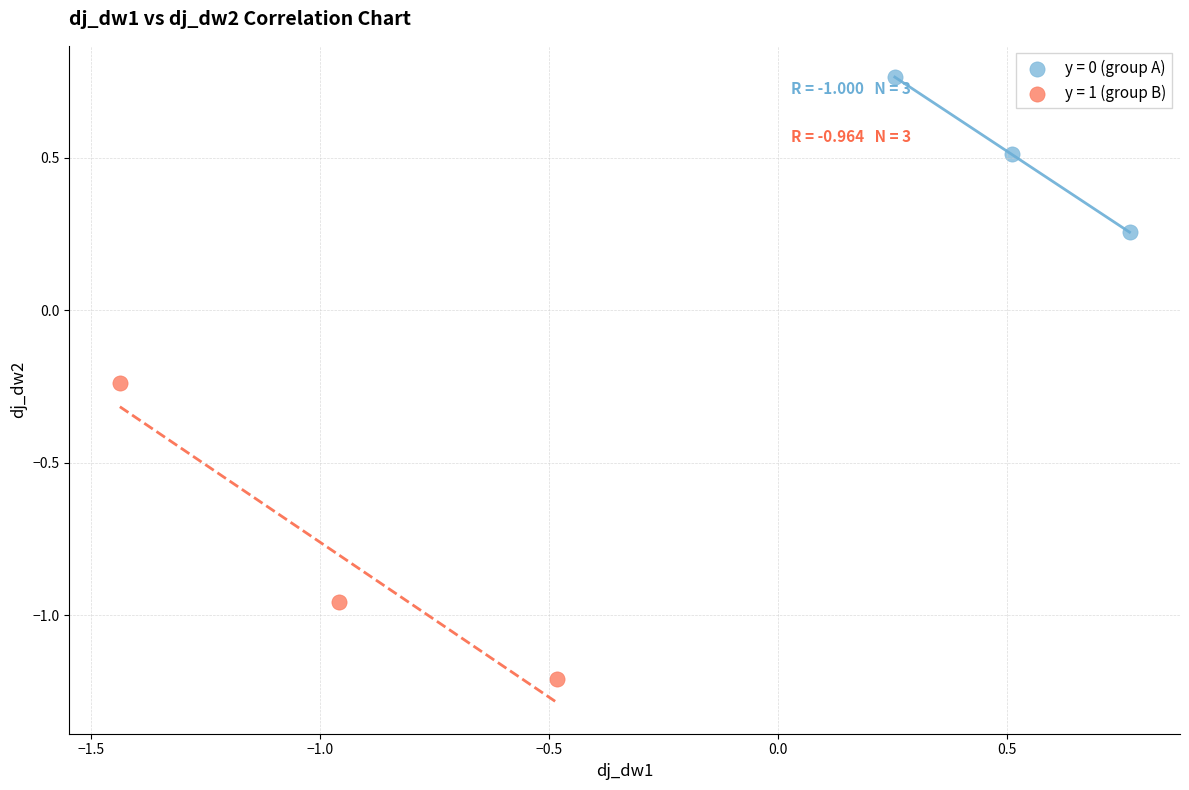

Which series has the widest spread of Y values?

y = 1 (group B)